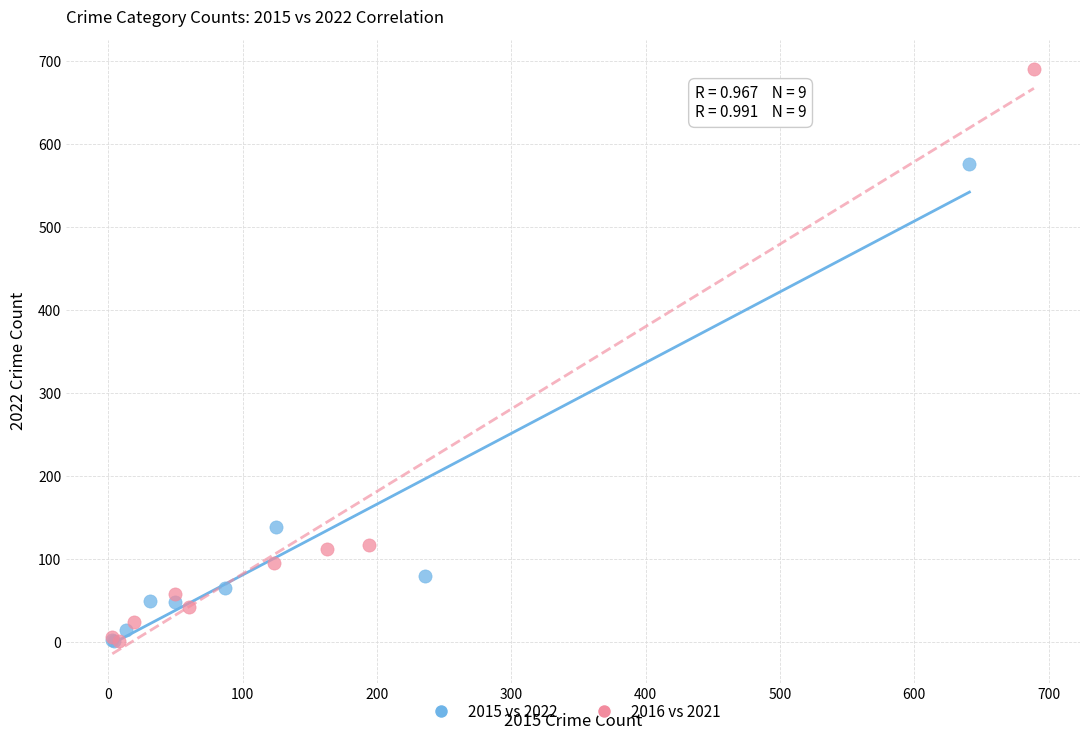

Which series contains the highest Y value?

2016 vs 2021